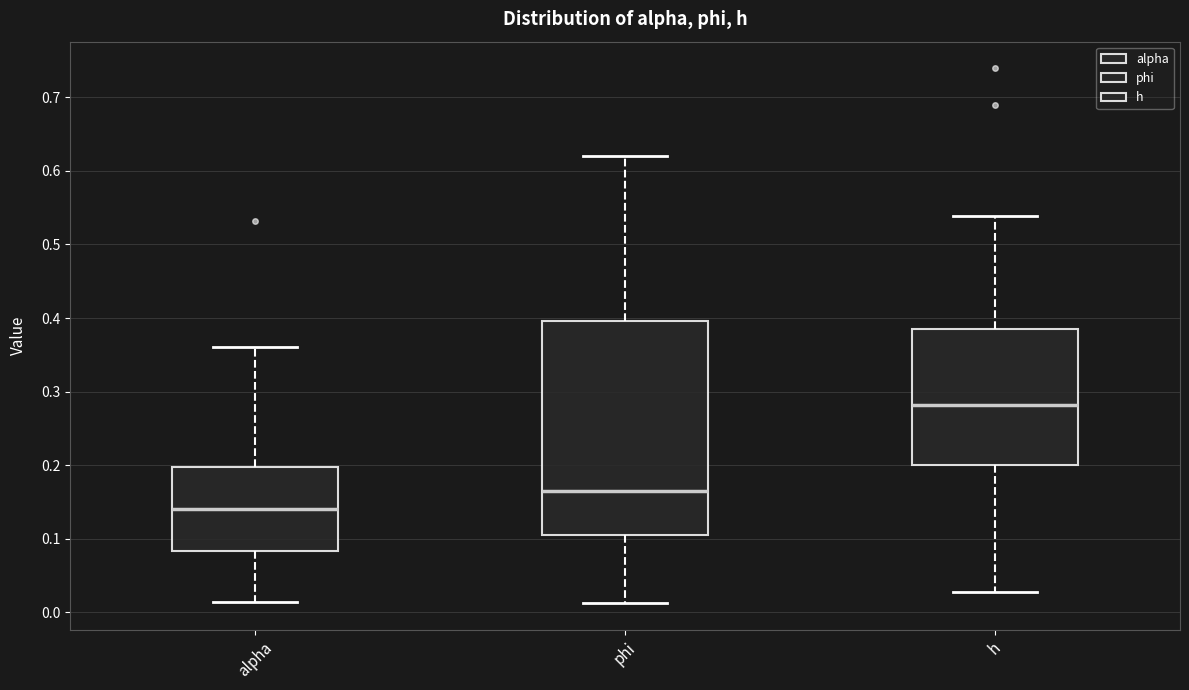

Comparing the boxes themselves (not the whiskers), which one is the tallest?

phi